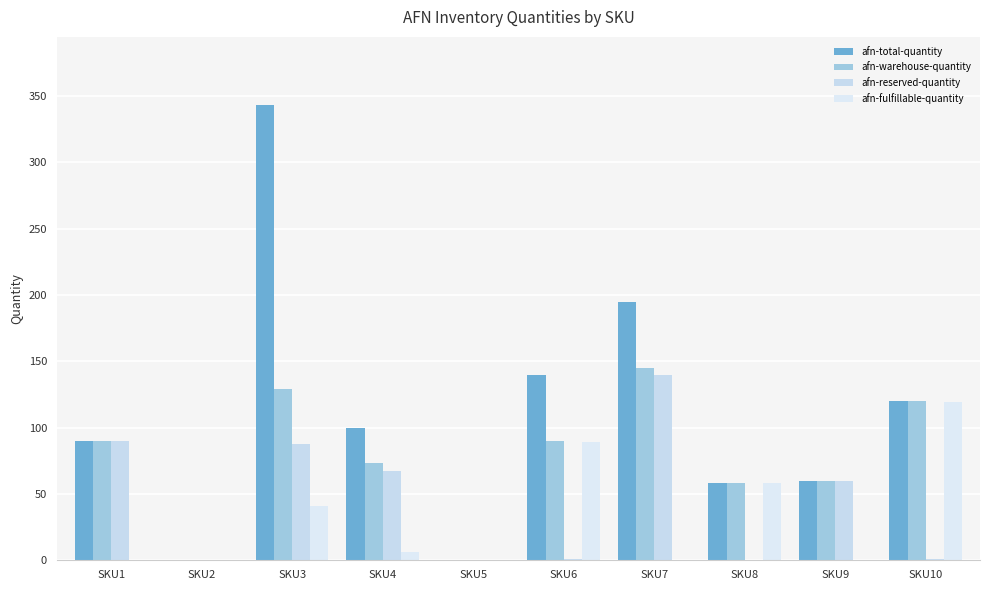

How many data points does each series have?

10